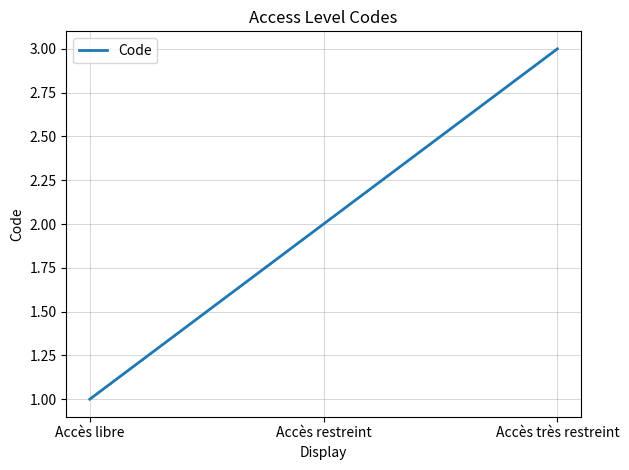

Reading right to left, transcribe all the data shown in this chart.

3	2	1